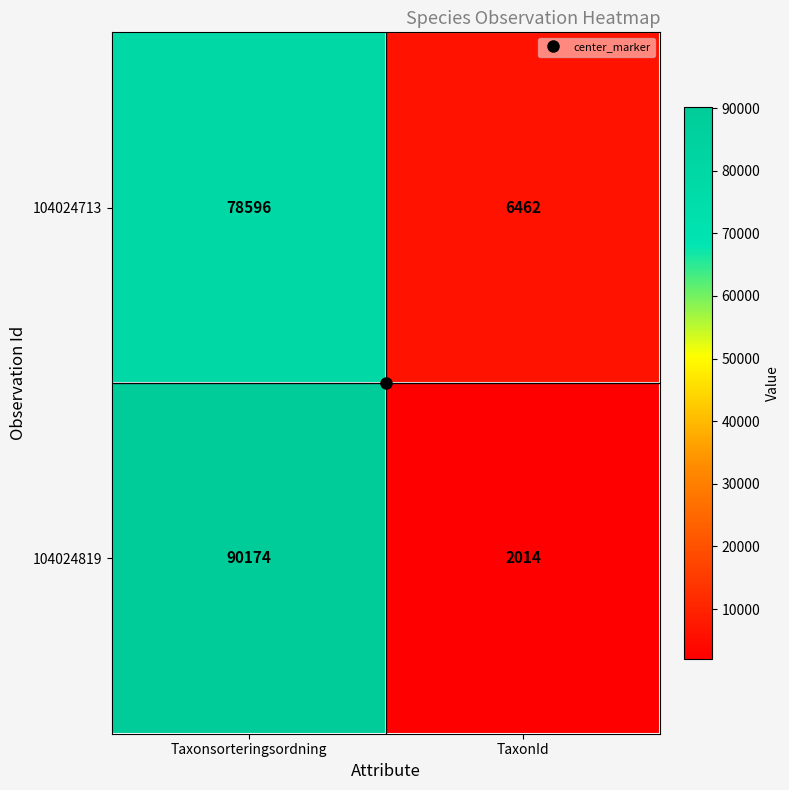

At which category is the sum across all series the highest?

Taxonsorteringsordning